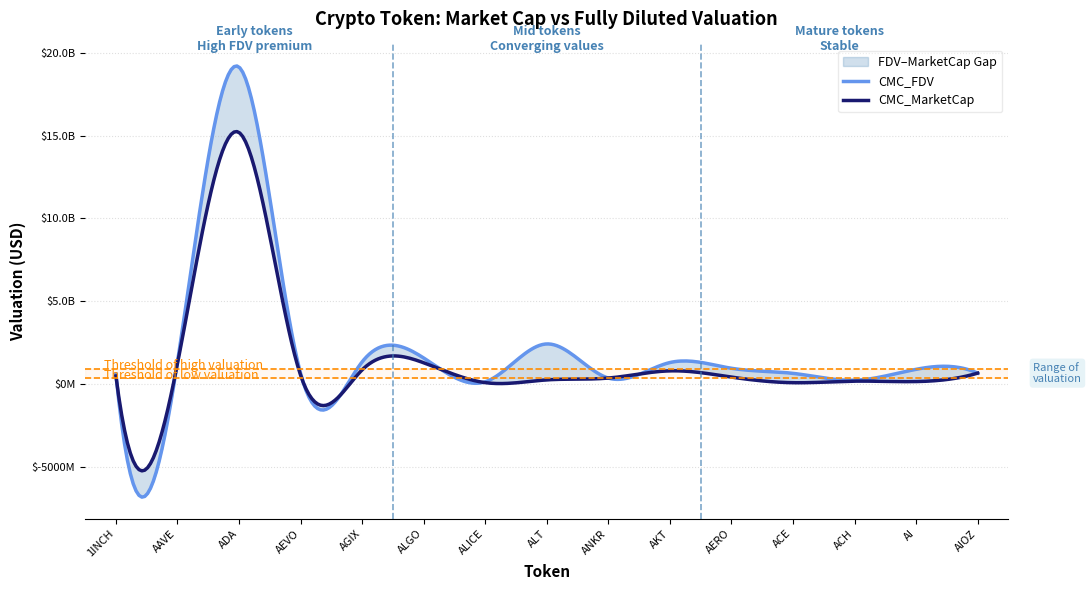

True or false: CMC_MarketCap has more than 1 interior local peaks.

True